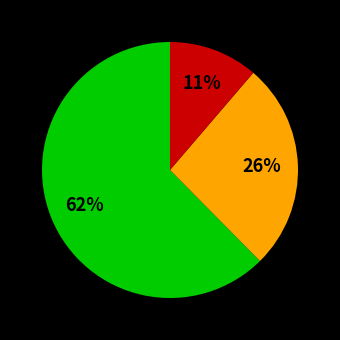

To the nearest percent, what is the average slice percentage?

33%